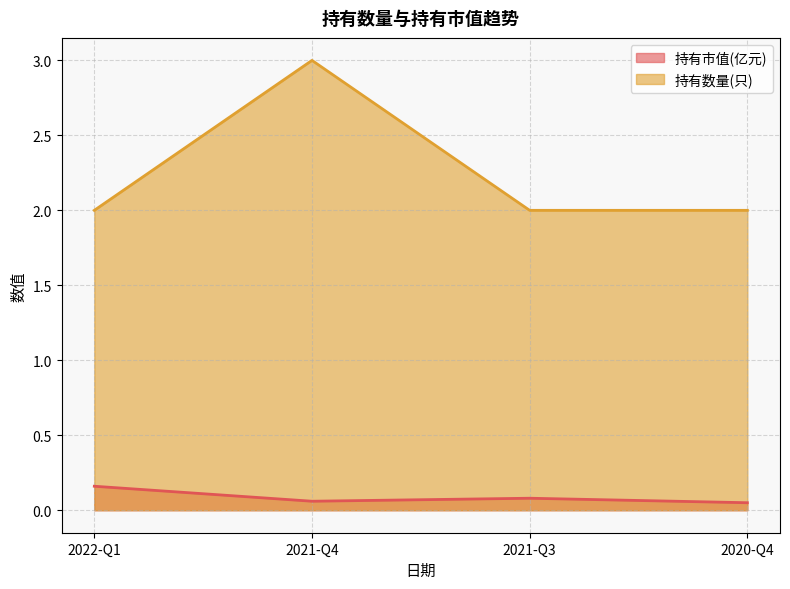

The value of 持有市值(亿元) at 2021-Q3 is 0.1. True or false?

True